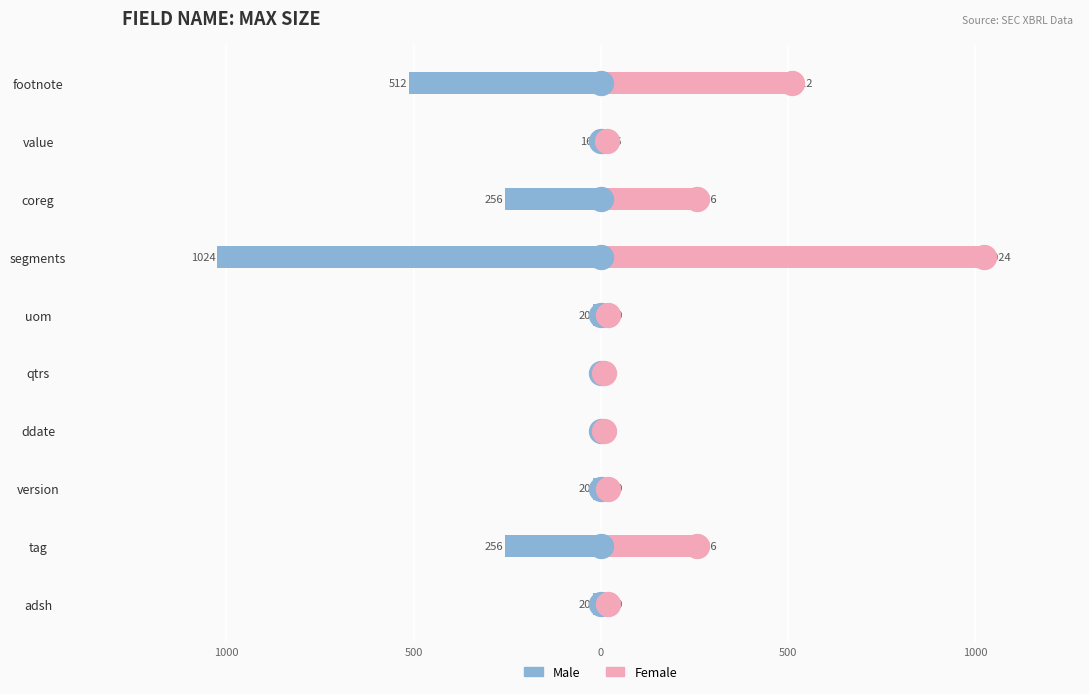

Count the number of data series in this chart.

2